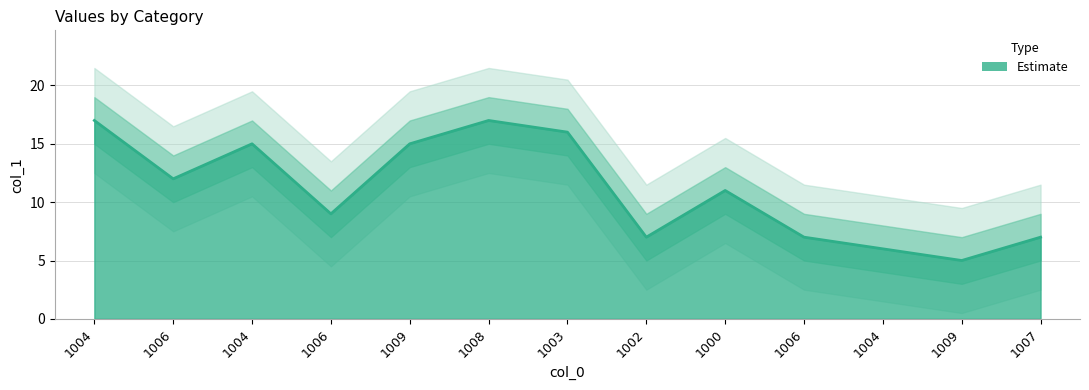

Does the chart display data point markers on the line(s)?

No